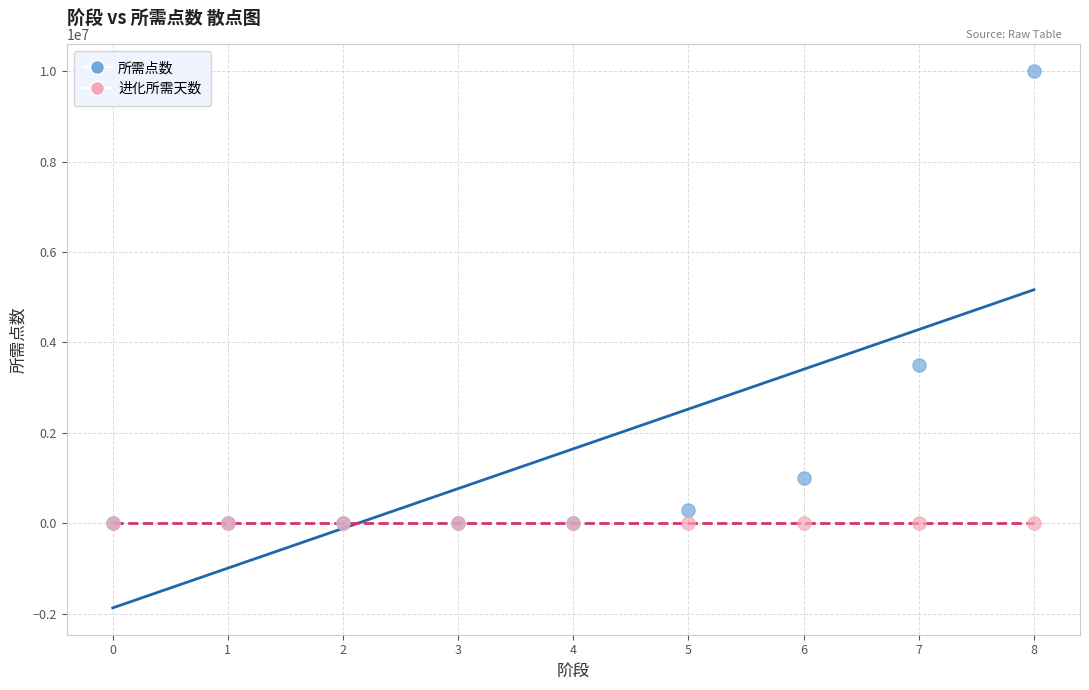

What are all the series names shown in the legend?

所需点数, 进化所需天数